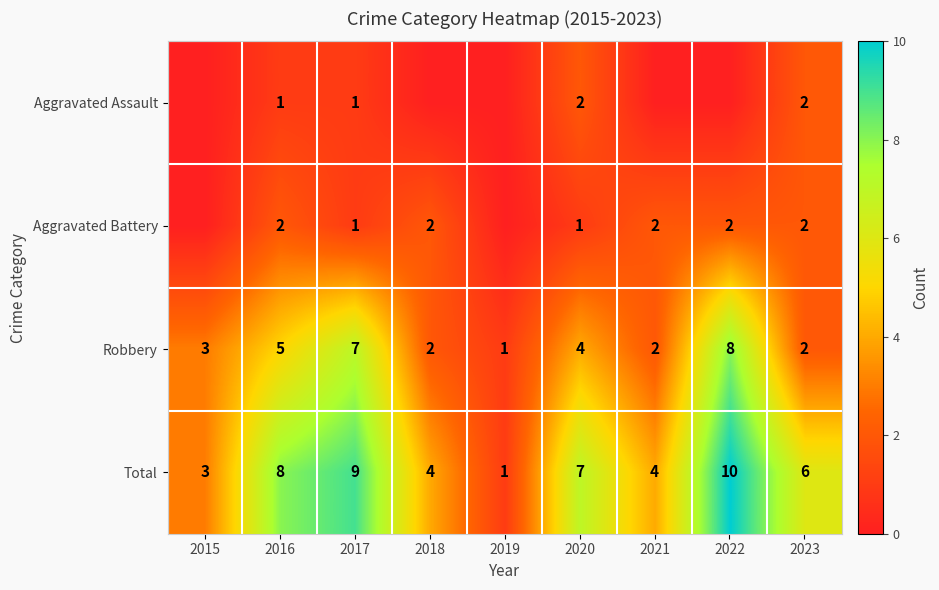

What is the sum of all Total values?

52